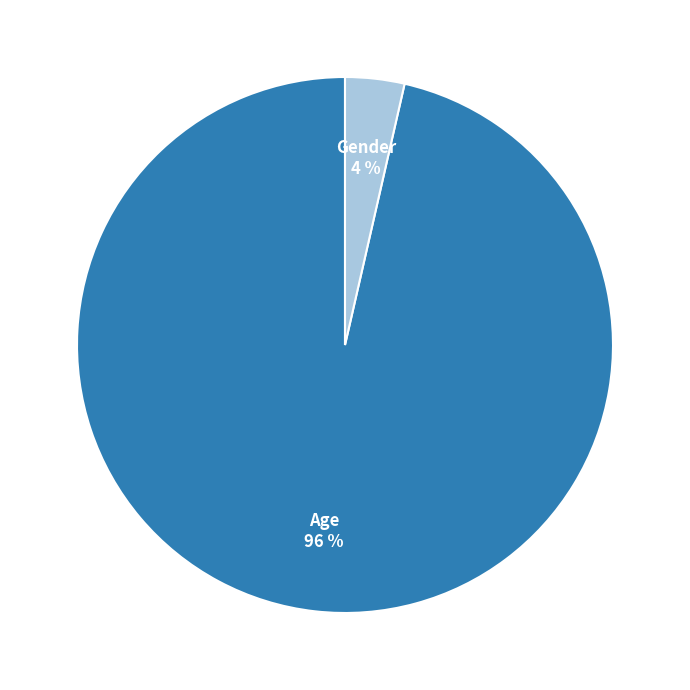

Which category accounts for the majority?

Age